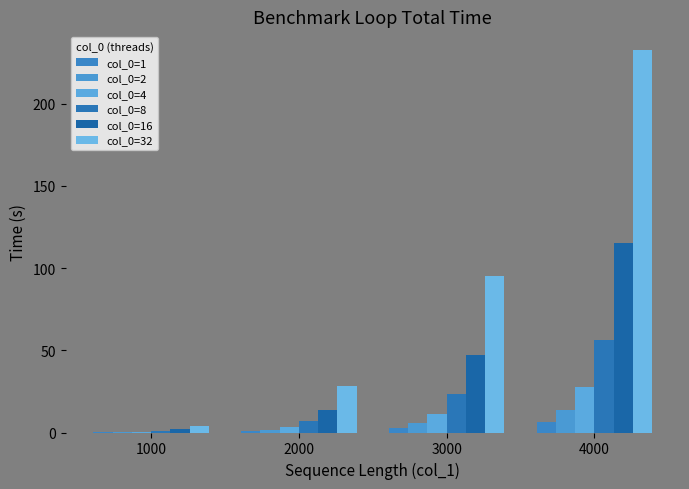

At which category does the chart reach its peak across all series?

4000